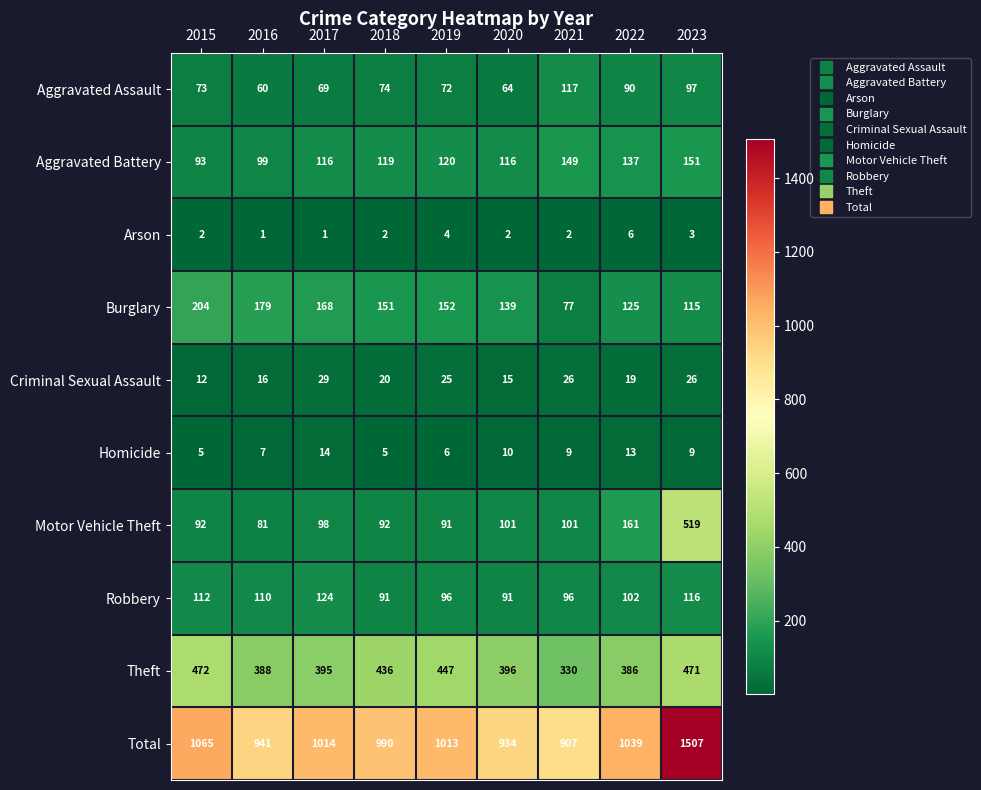

Rank the series at 2015 from lowest to highest value.

Arson, Homicide, Criminal Sexual Assault, Aggravated Assault, Motor Vehicle Theft, Aggravated Battery, Robbery, Burglary, Theft, Total